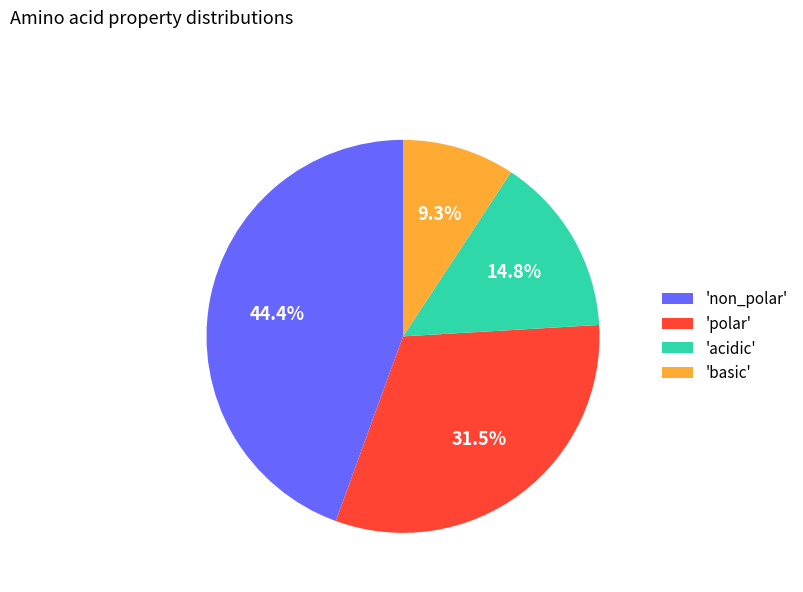

Combined, what portion of the pie is 'non_polar' and 'polar'?

75.9%